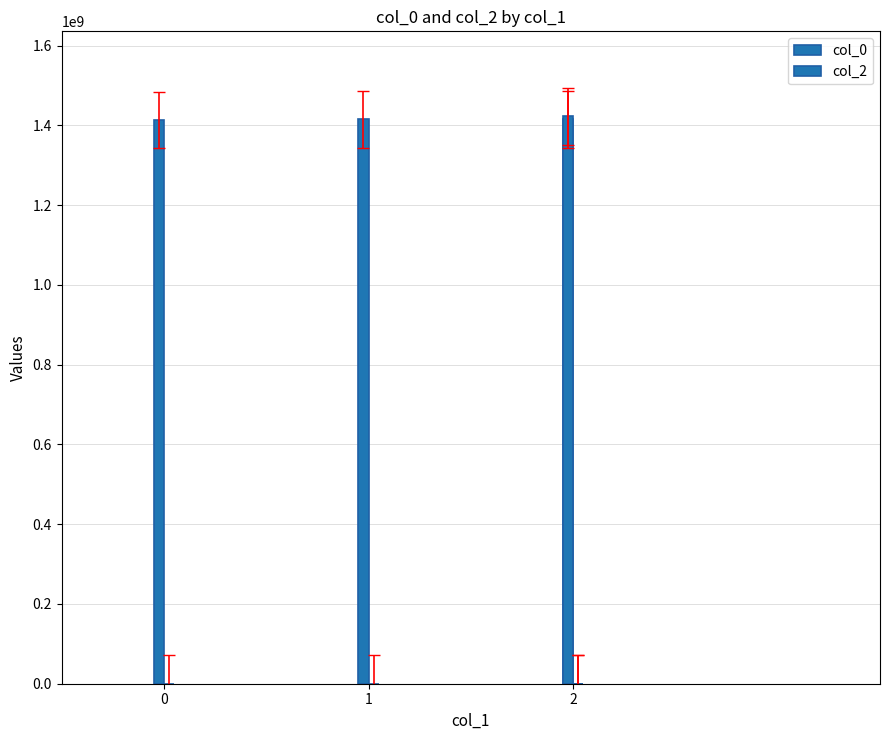

What is the total value across all series at 0?

1413562278